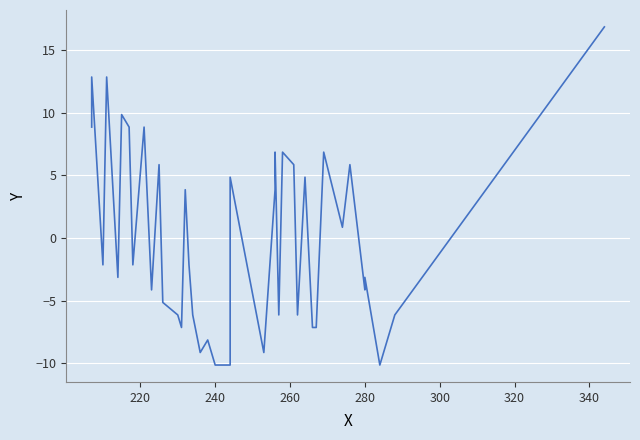

True or false: the data shows 5.1 at 14.

False